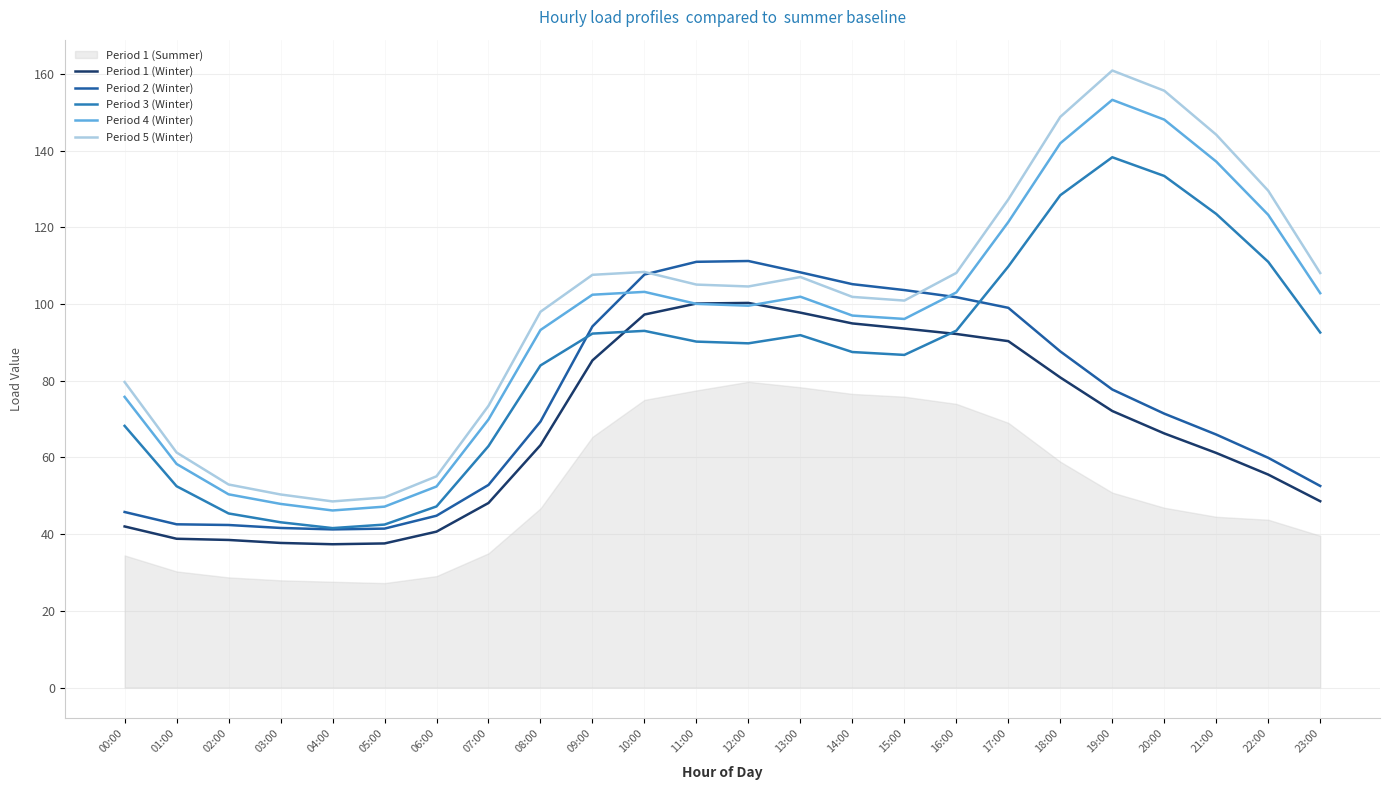

List the labels in order of Period 5 (Winter) value, smallest first.

04:00, 05:00, 03:00, 02:00, 06:00, 01:00, 07:00, 00:00, 08:00, 15:00, 14:00, 12:00, 11:00, 13:00, 09:00, 23:00, 16:00, 10:00, 17:00, 22:00, 21:00, 18:00, 20:00, 19:00